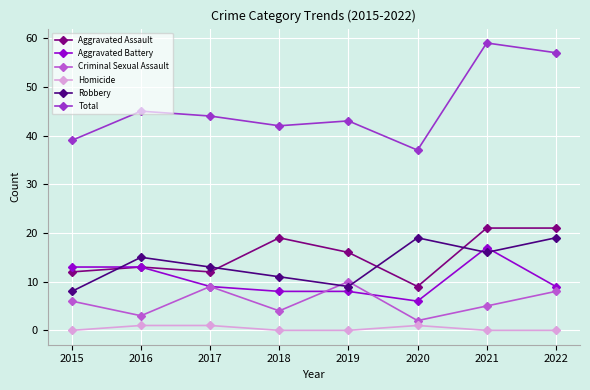

What are all the series names shown in the legend?

Aggravated Assault, Aggravated Battery, Criminal Sexual Assault, Homicide, Robbery, Total